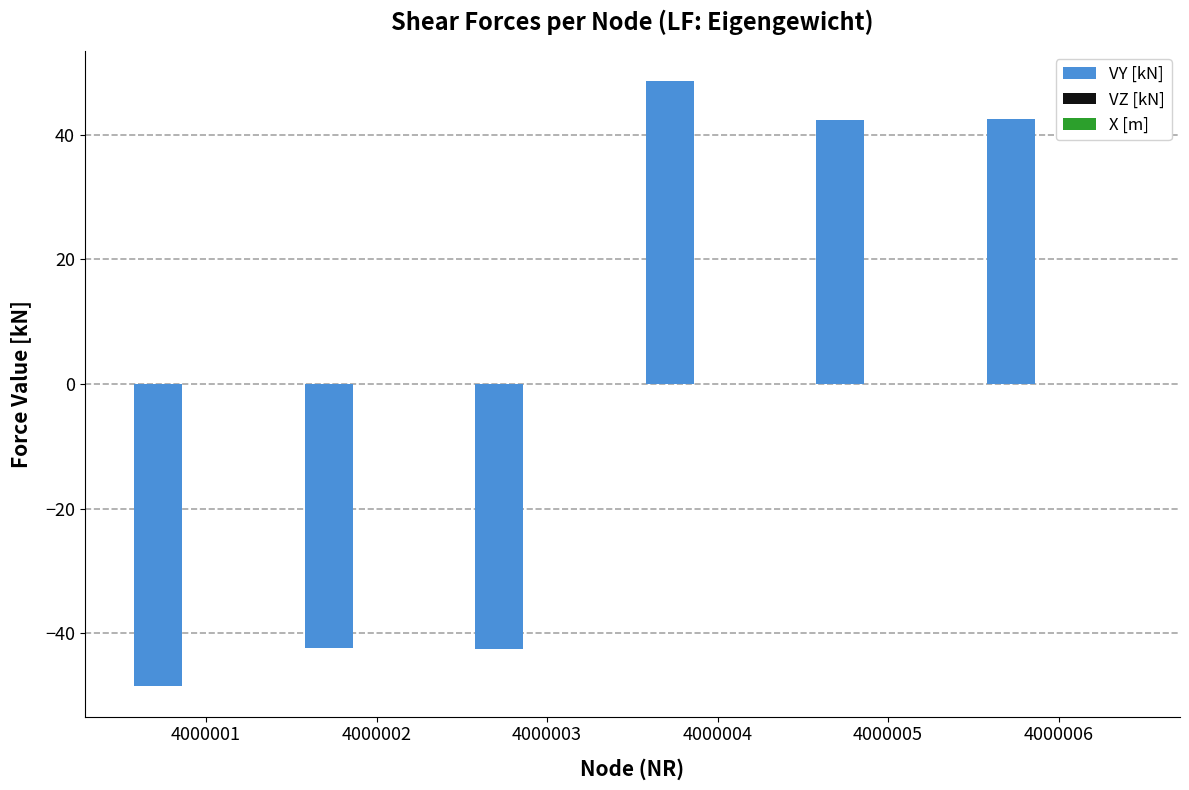

How many bars are there in total?

6